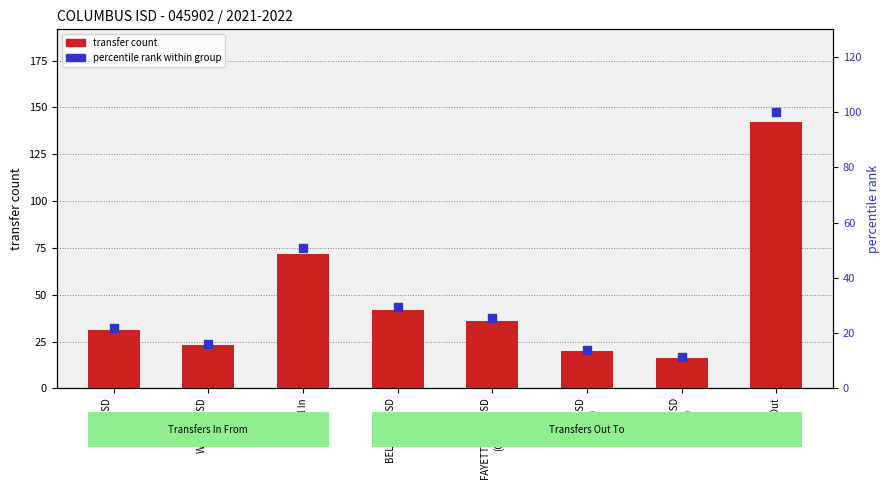

Which series has the widest spread of Y values?

transfer count